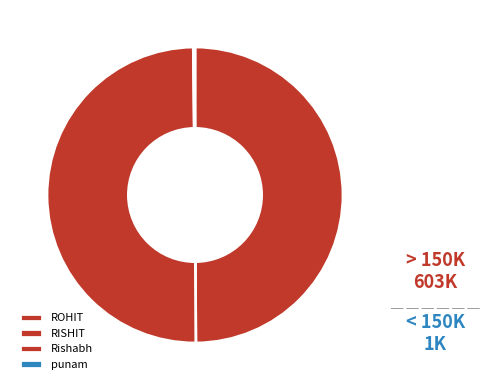

Which slice is the largest?

ROHIT